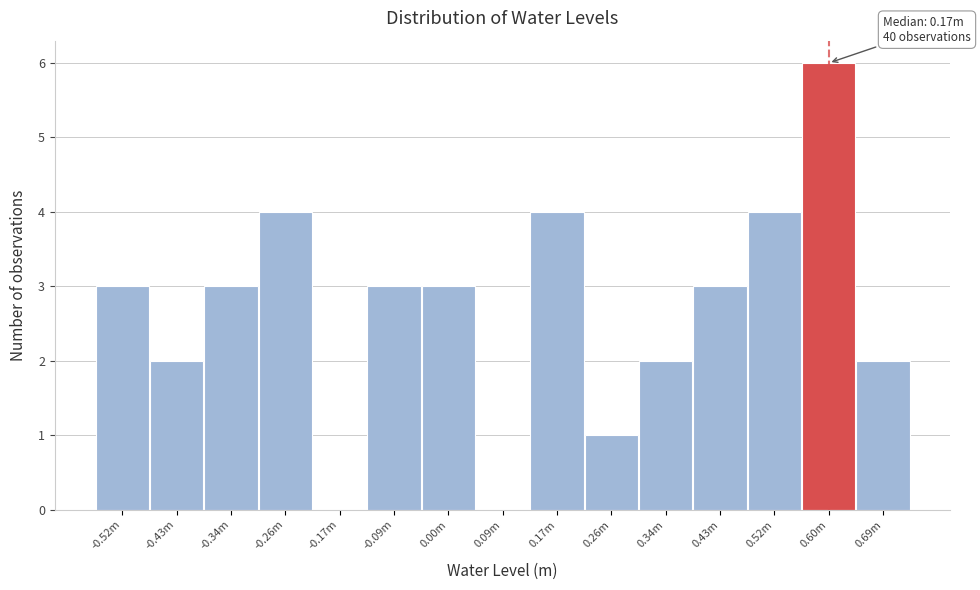

Reading right to left, what are all the values shown in this chart?

0.69m=2	0.60m=6	0.52m=4	0.43m=3	0.34m=2	0.26m=1	0.17m=4	0.09m=0	0.00m=3	-0.09m=3	-0.17m=0	-0.26m=4	-0.34m=3	-0.43m=2	-0.52m=3